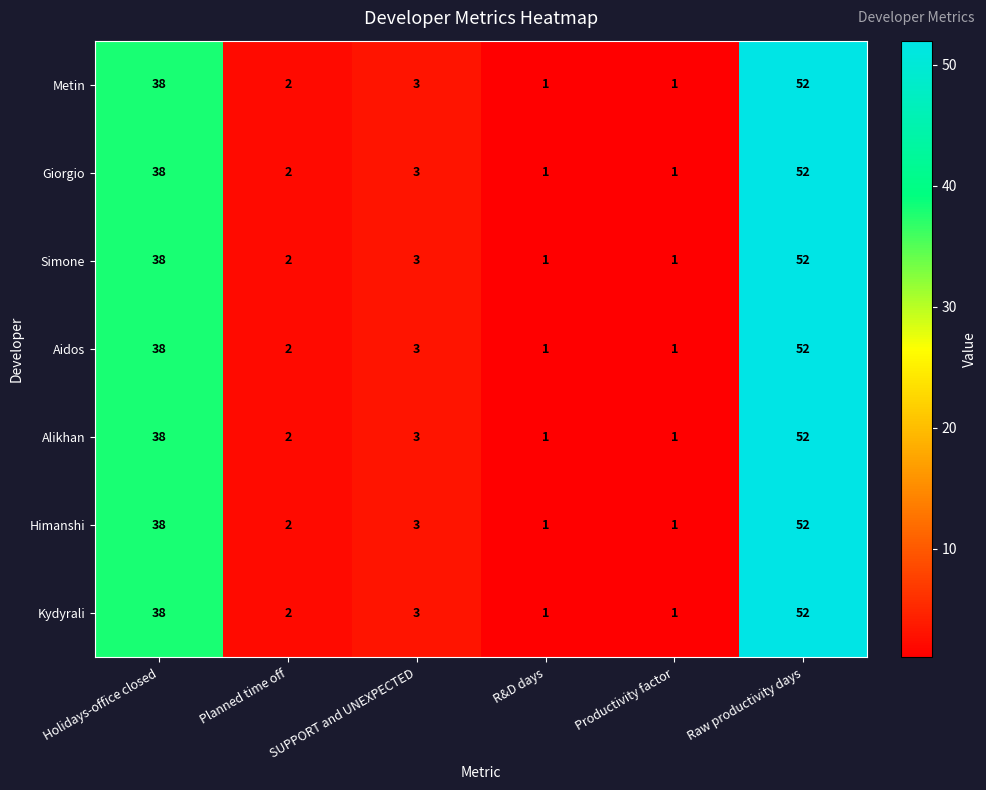

At which label does Kydyrali first exceed 3?

Holidays-office closed